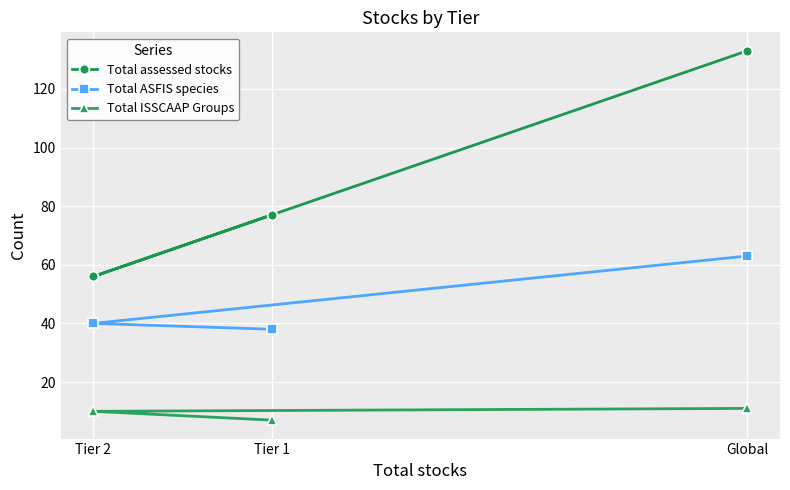

How many data points in Total ASFIS species are above 40?

1